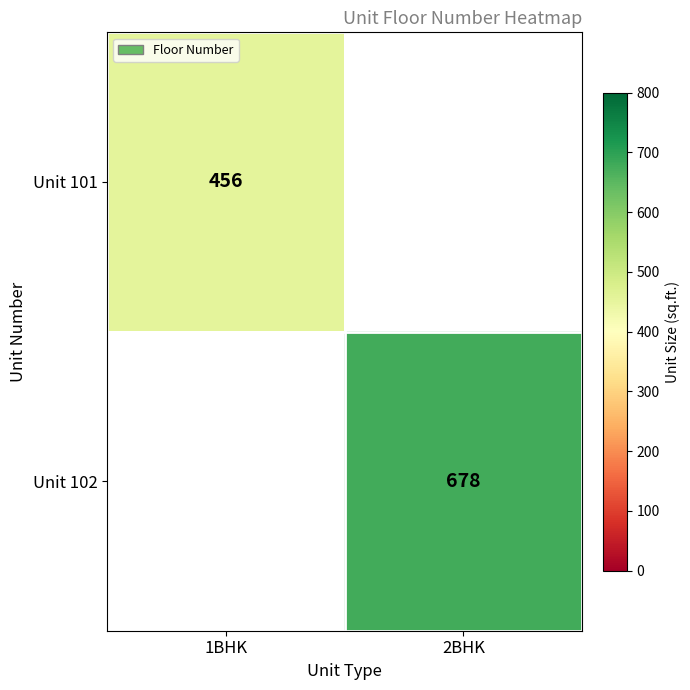

The value of Unit 101 at 1BHK is 265.4. True or false?

False